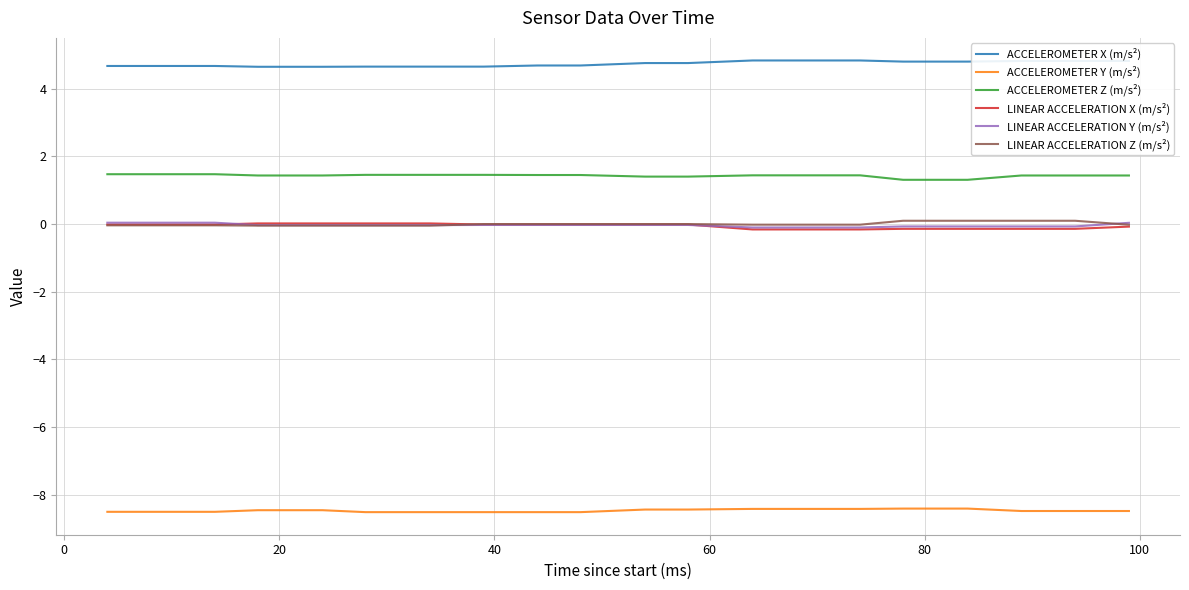

What is the smallest value displayed?

-8.5